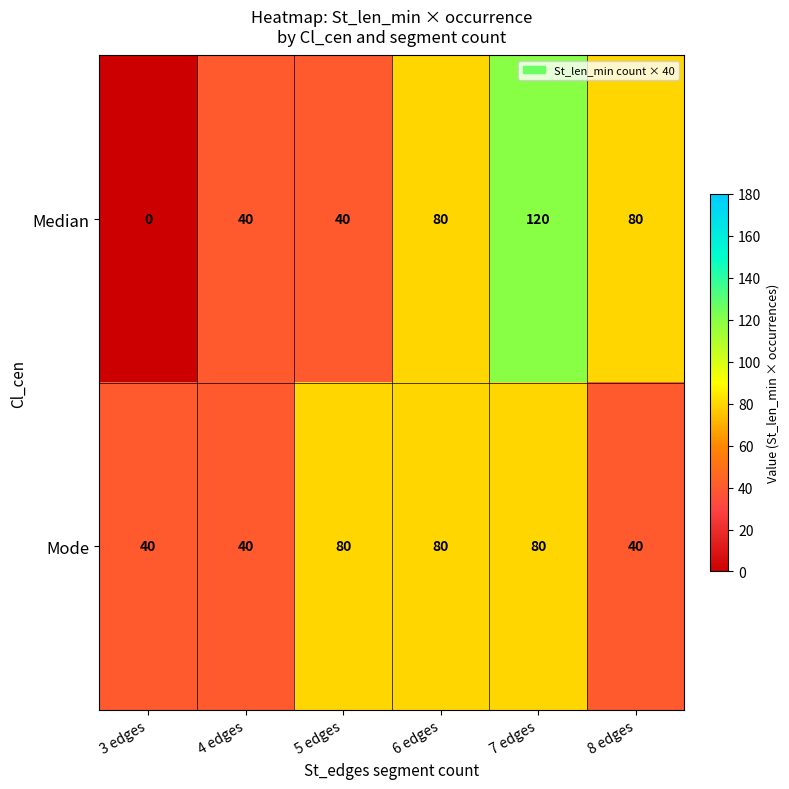

List the series in order of their peak value, highest first.

Median, Mode